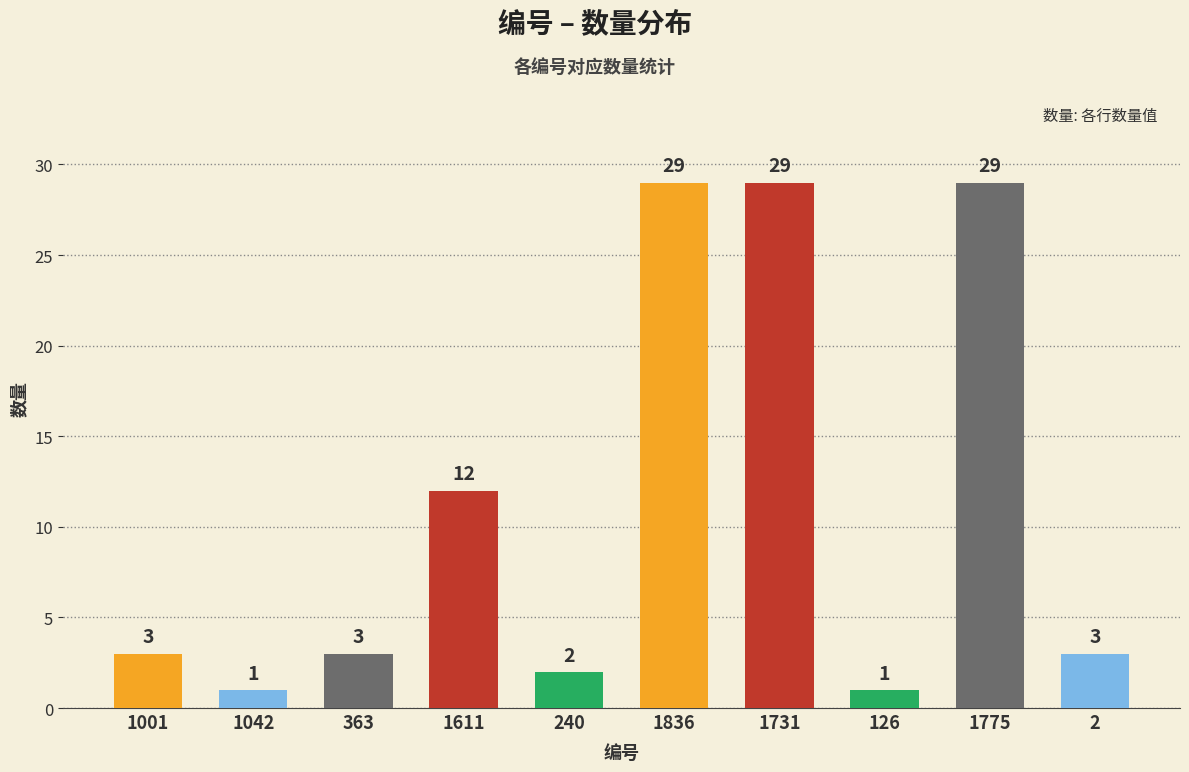

Between 1731 and 240, which is larger?

1731